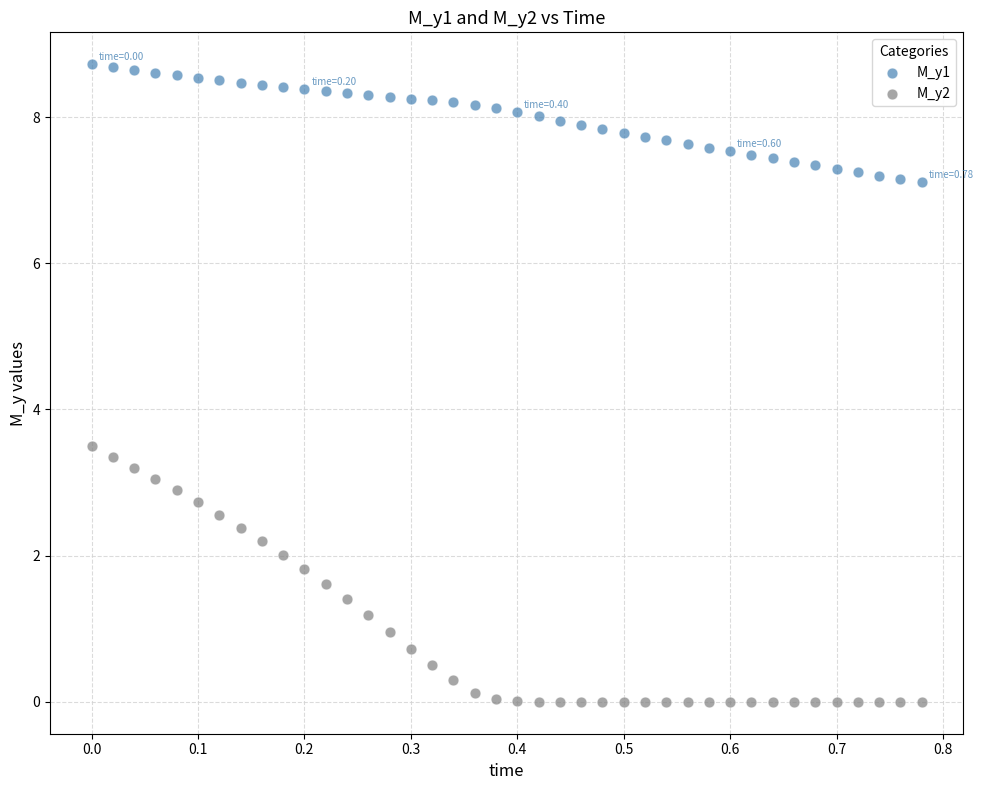

Which series contains the lowest Y value?

M_y2